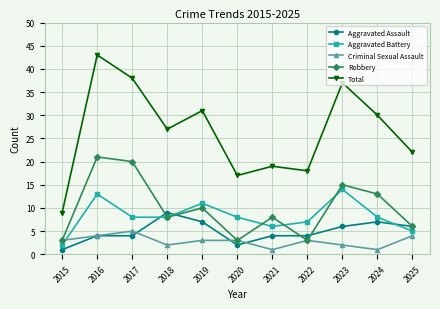

What is the difference between the maximum and second lowest values in the Robbery series?

18